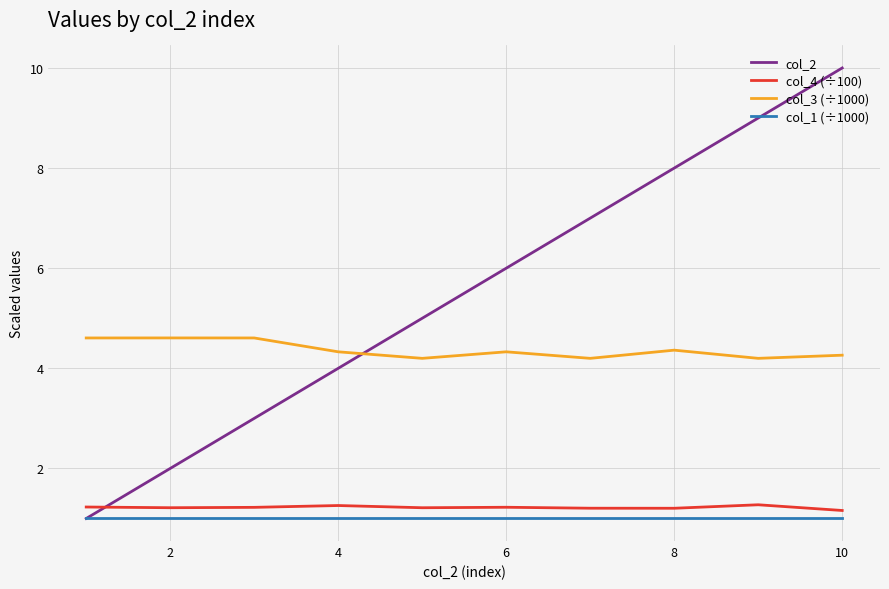

Which series has the largest total across all categories?

col_2